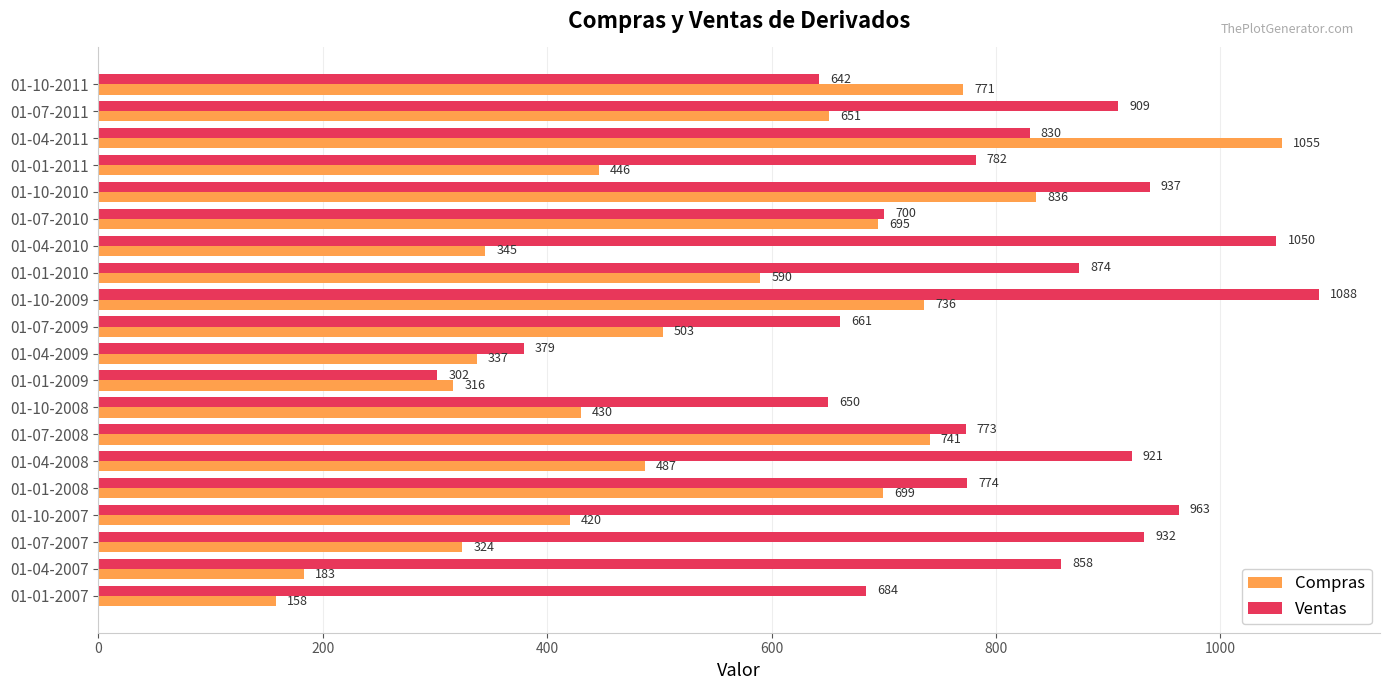

Rank the series by their maximum value, from highest to lowest.

Ventas, Compras